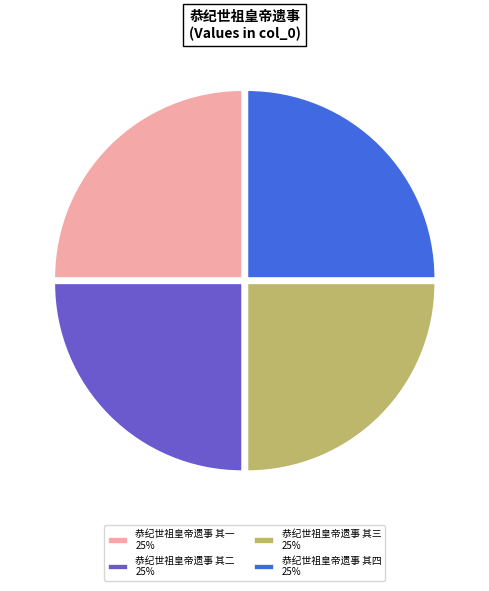

Is 恭纪世祖皇帝遗事 其二 25% the majority of the pie?

No